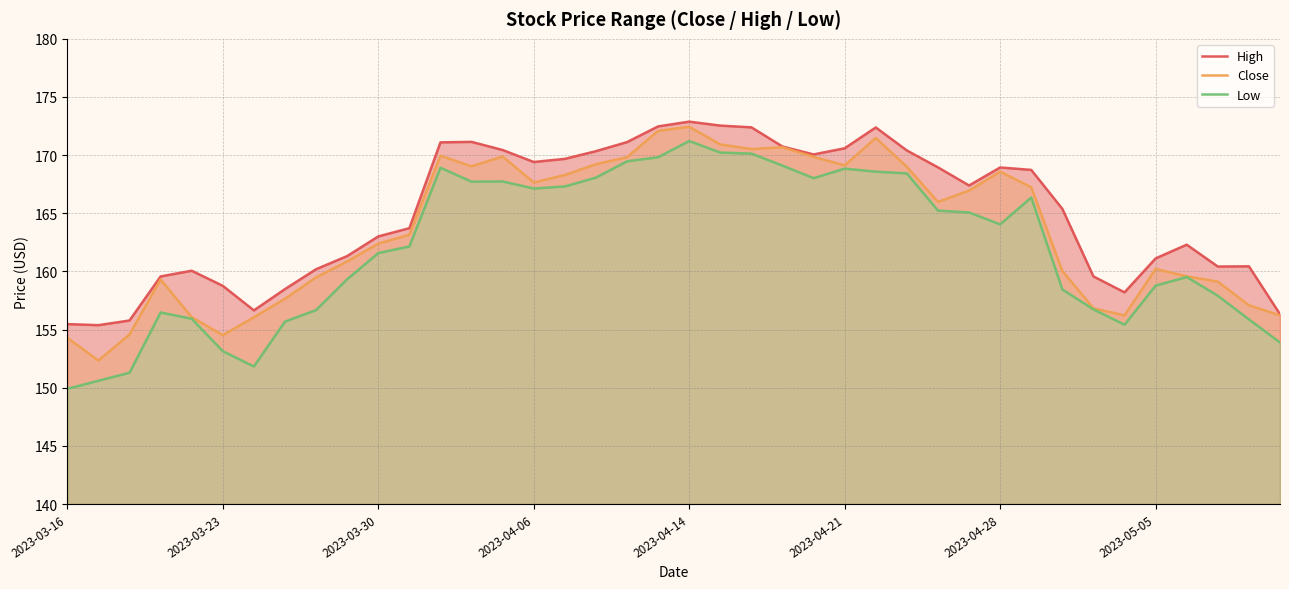

Is it true that Close equals 254.6 at 2023-03-16?

False